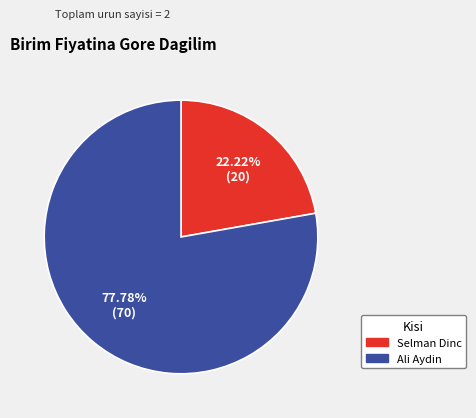

Rank the categories by value from lowest to highest.

Selman Dinc, Ali Aydin